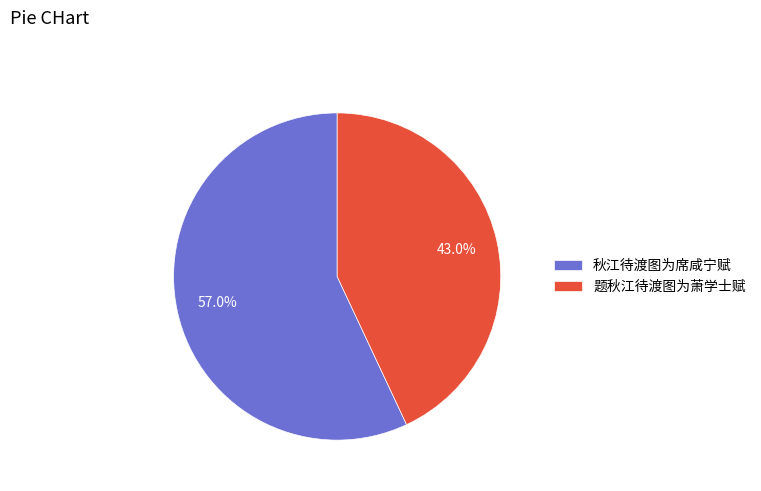

To the nearest percent, what is the combined percentage of 秋江待渡图为席咸宁赋 and 题秋江待渡图为萧学士赋?

100%